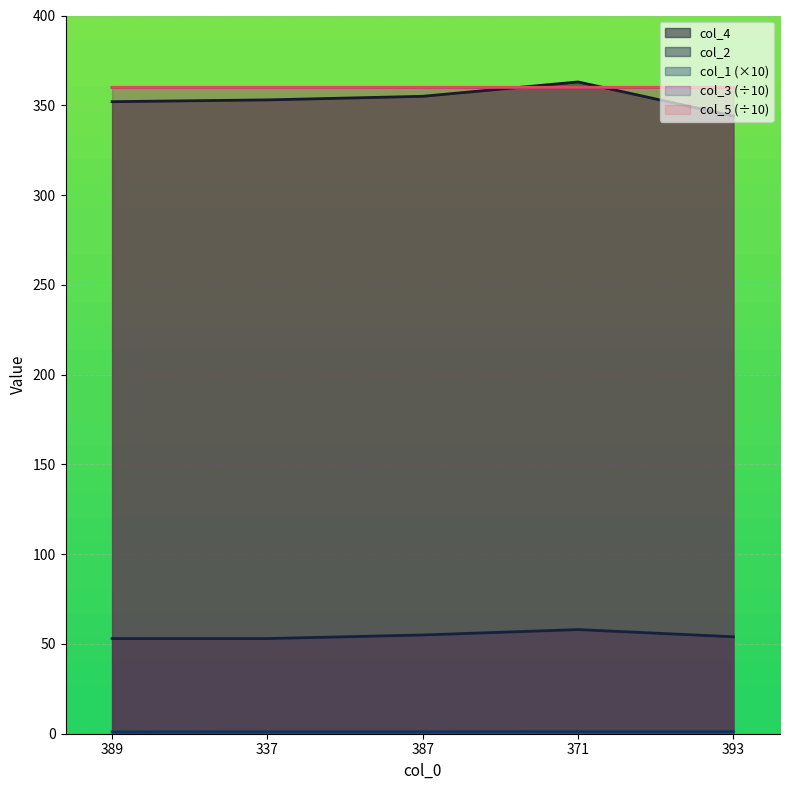

Reading right to left, list all the values displayed in this chart.

col_4: 393=344.0	371=363.0	387=355.0	337=353.0	389=352.0
col_2: 393=54.0	371=58.0	387=55.0	337=53.0	389=53.0
col_1: 393=1.2	371=1.2	387=1.1	337=1.1	389=1.0
col_3: 393=360.0	371=360.0	387=360.0	337=360.0	389=360.0
col_5: 393=360.0	371=360.0	387=360.0	337=360.0	389=360.0